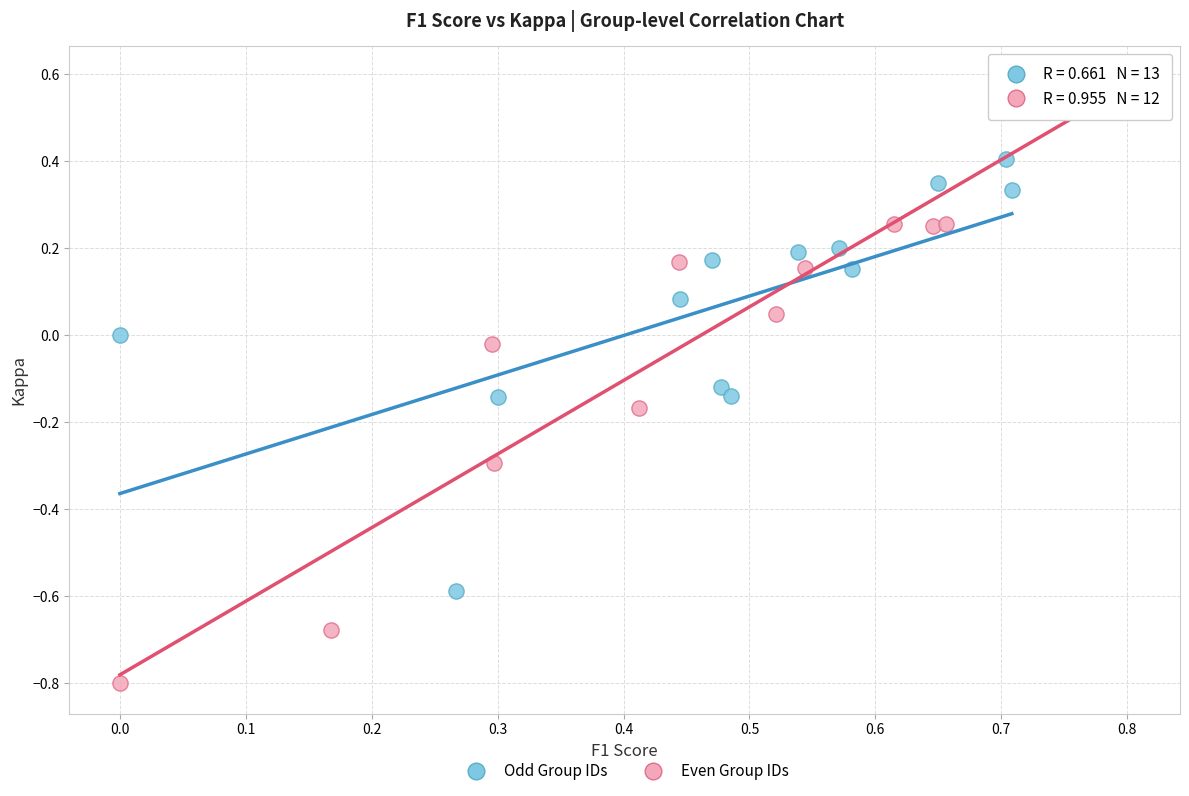

Which series reaches the minimum Y coordinate?

Even Group IDs